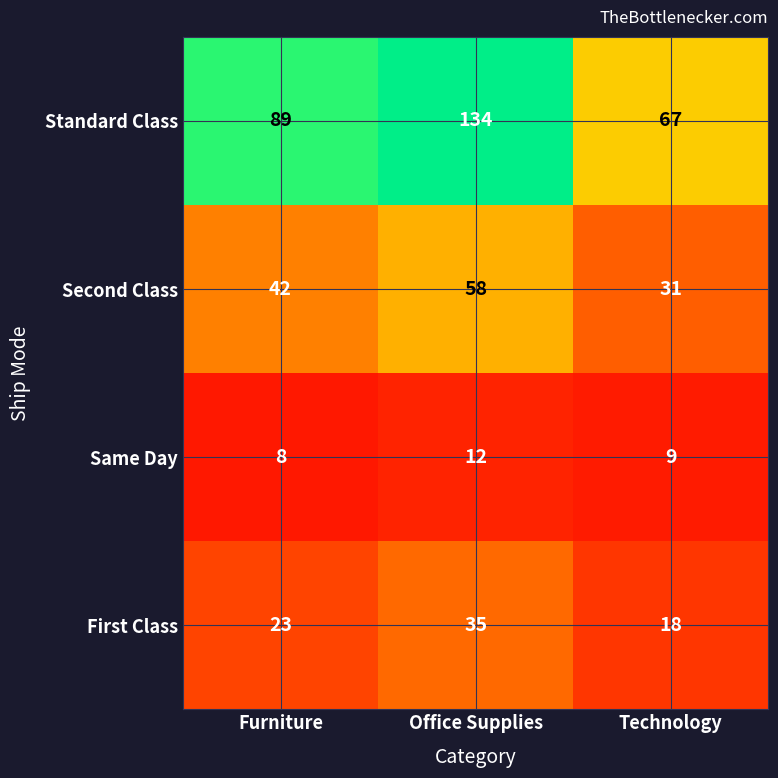

What is the spread (max minus min) of values at Office Supplies?

122